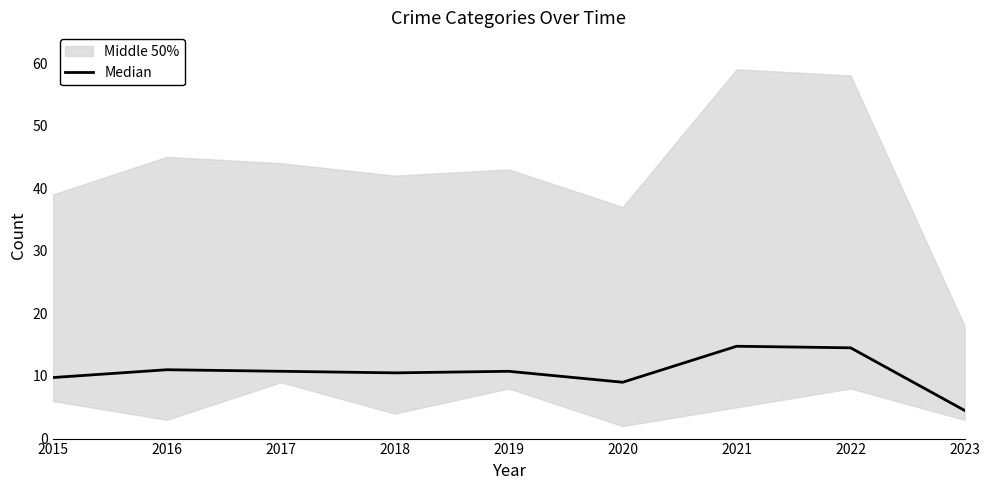

At which label does the data first exceed 10?

2016